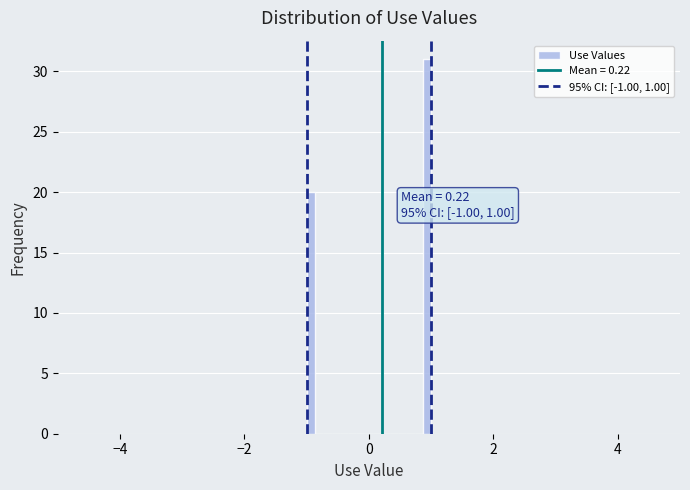

Around what value on the x-axis is the tallest bar? Give the approximate position of its centre, as read against the axis.

1.0